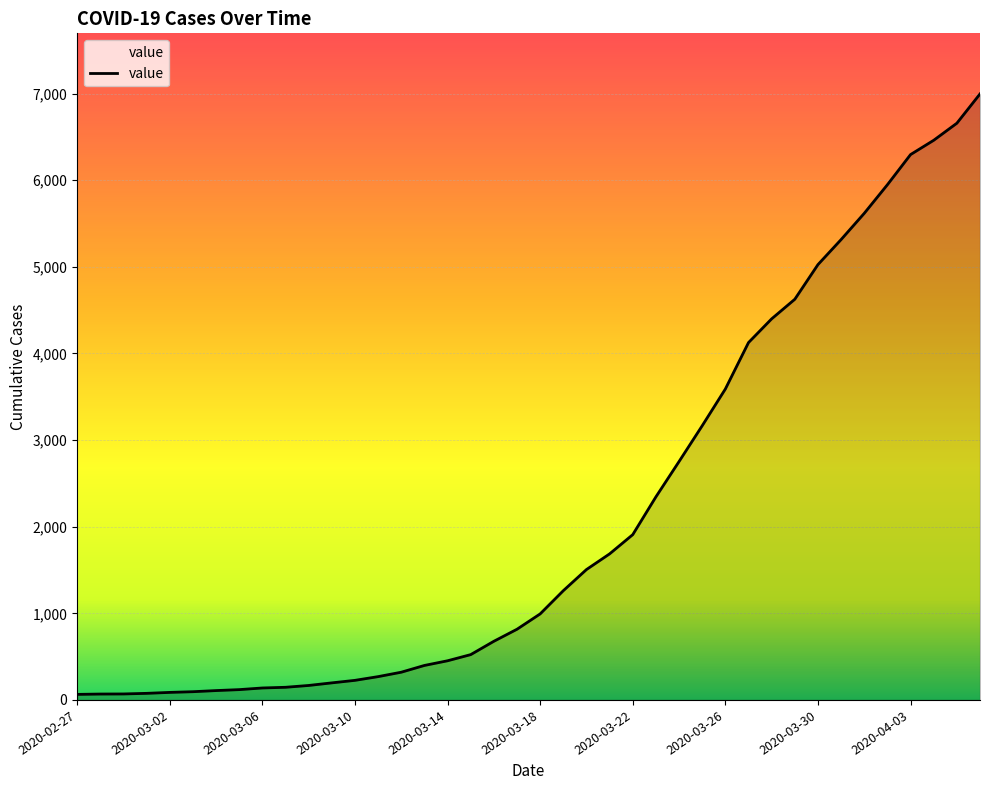

How many categories are shown in the chart?

40